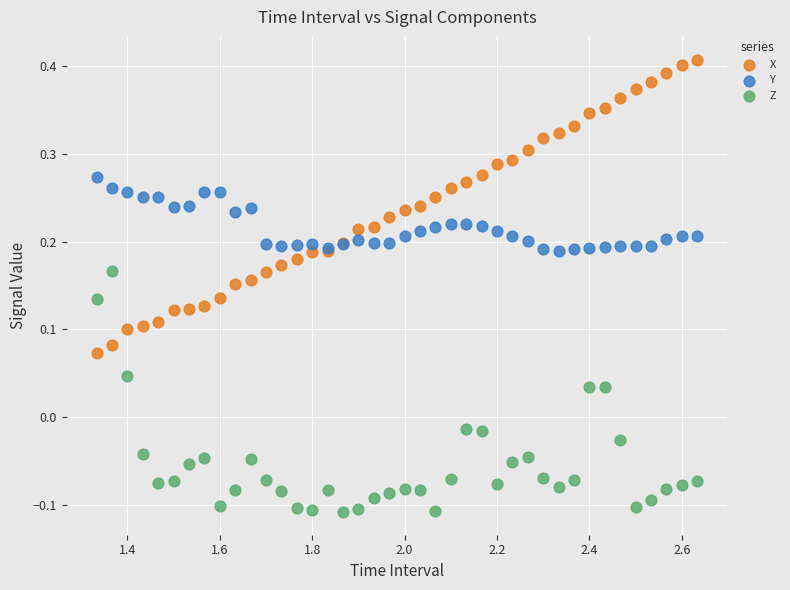

Which series has the largest Y range (max minus min)?

X